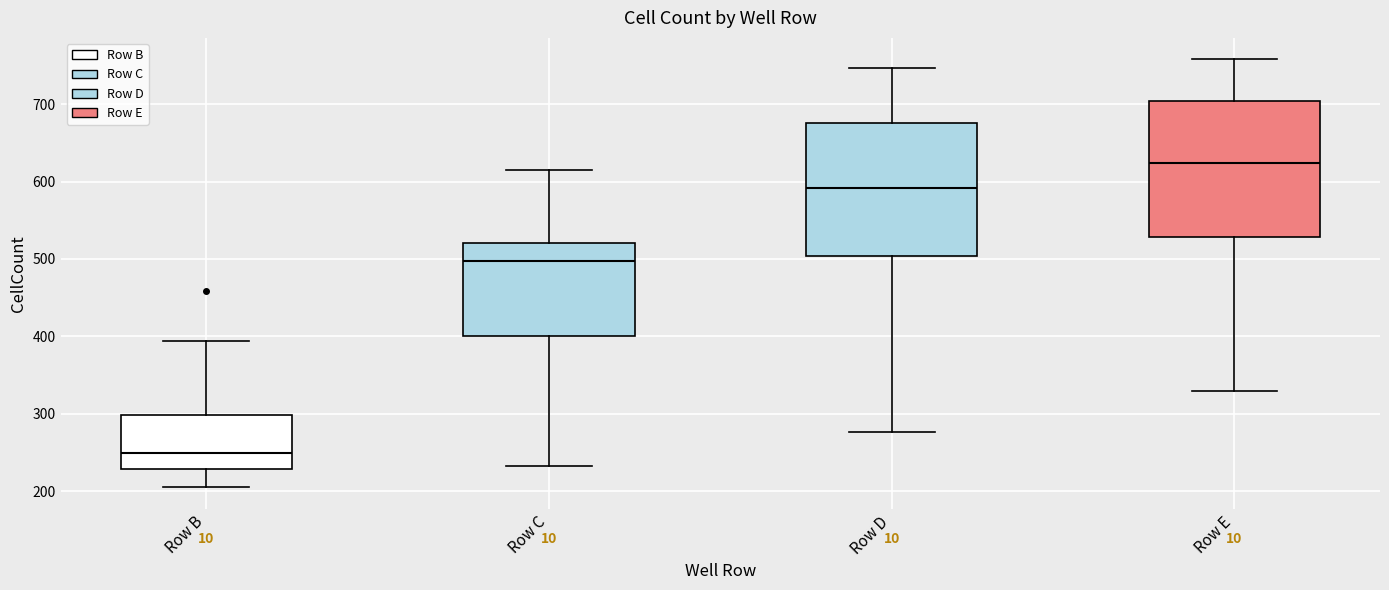

Where does the lower whisker of the box for Row C end on the y-axis? The values are not printed on the chart, so give them approximately, as read against the axis.

230